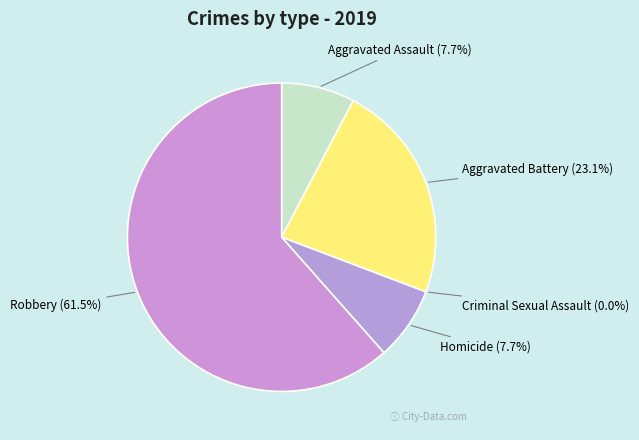

Which category accounts for the majority?

Robbery